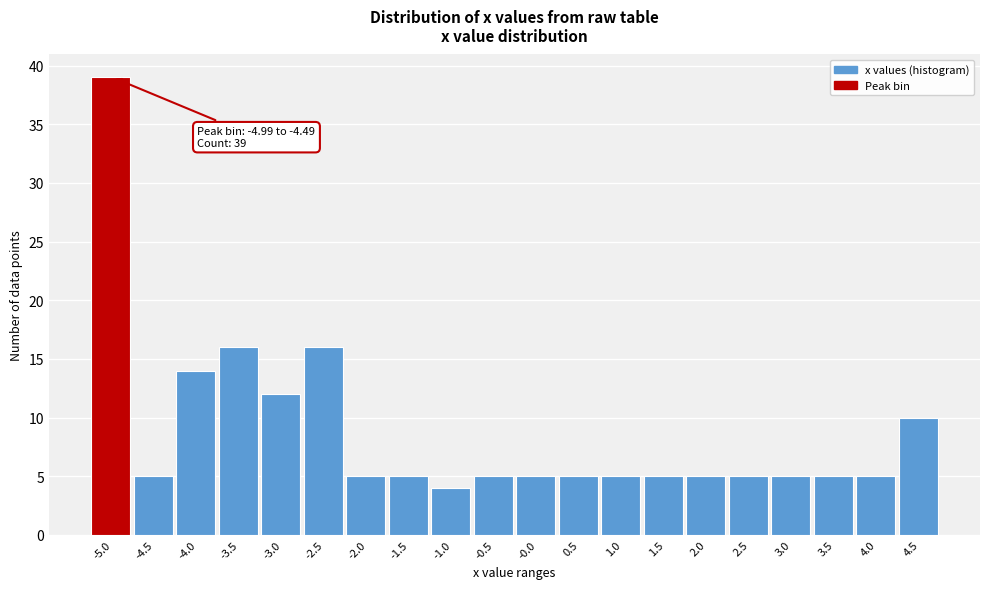

Reading left to right, transcribe all the data shown in this chart.

-5.0=39	-4.5=5	-4.0=14	-3.5=16	-3.0=12	-2.5=16	-2.0=5	-1.5=5	-1.0=4	-0.5=5	-0.0=5	0.5=5	1.0=5	1.5=5	2.0=5	2.5=5	3.0=5	3.5=5	4.0=5	4.5=10